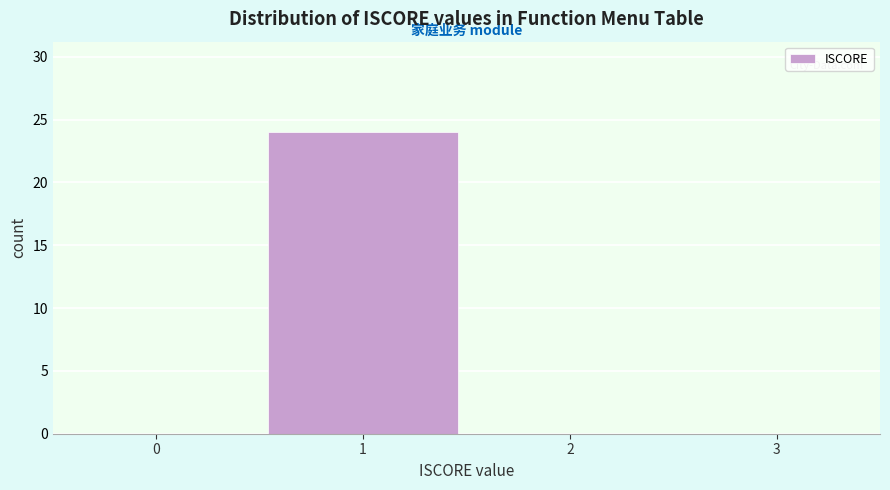

How tall is the bar that spans 0.5 to 1.5 on the x-axis? The values are not printed on the chart, so give them approximately, as read against the axis.

24